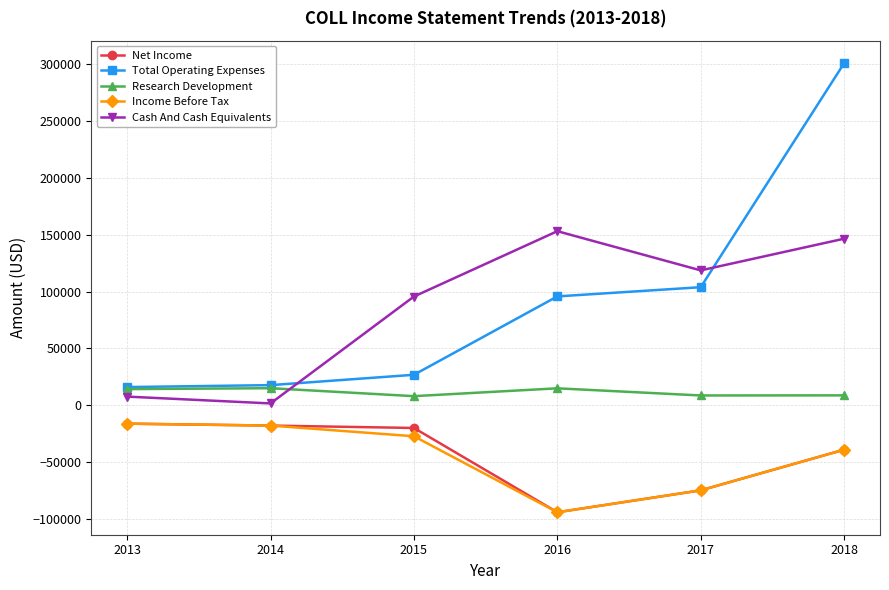

What value does the Total Operating Expenses series have at 2017, to the nearest 10?

103900